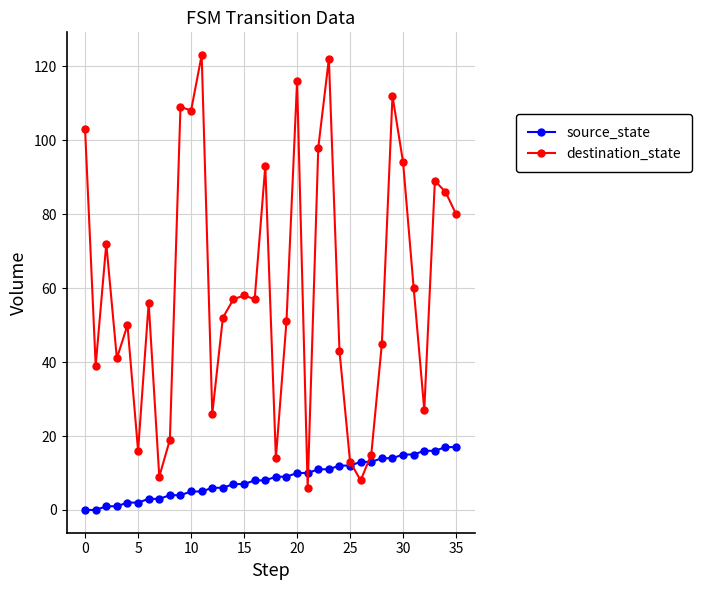

At how many categories does at least one series exceed 32?

26